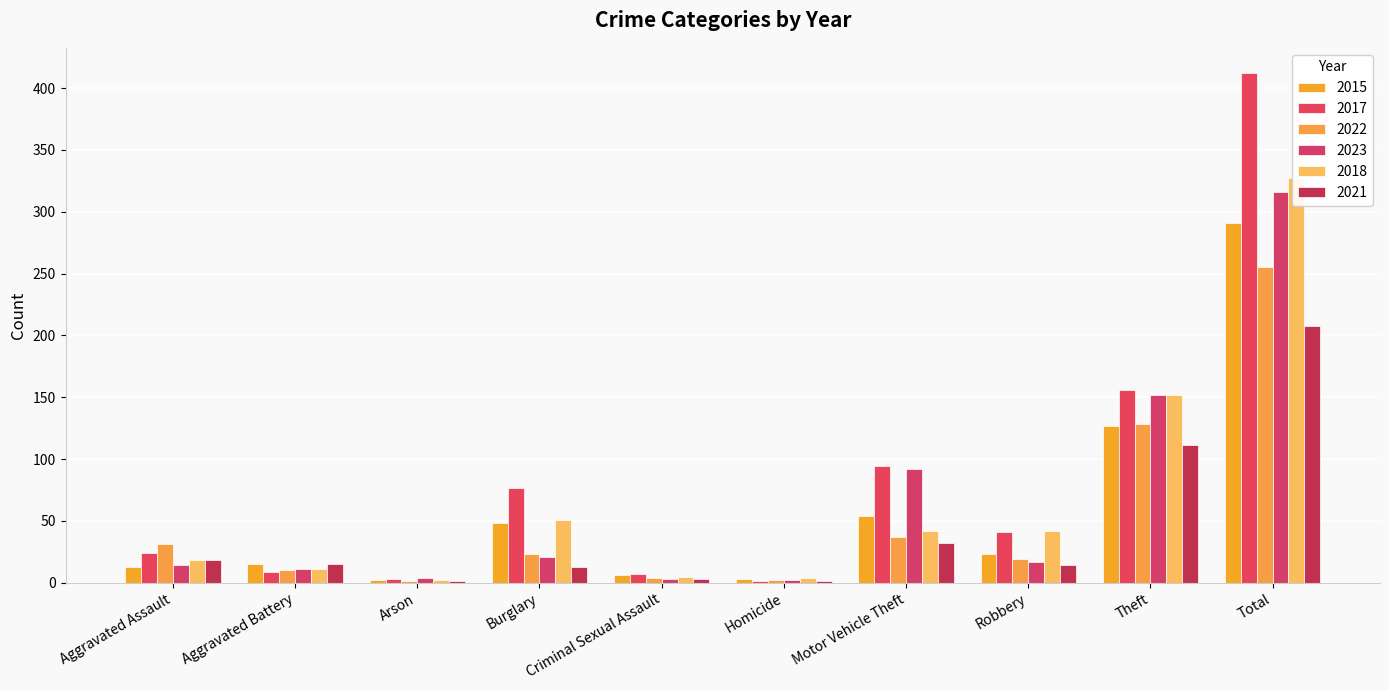

Which series has the largest range (max minus min)?

2017